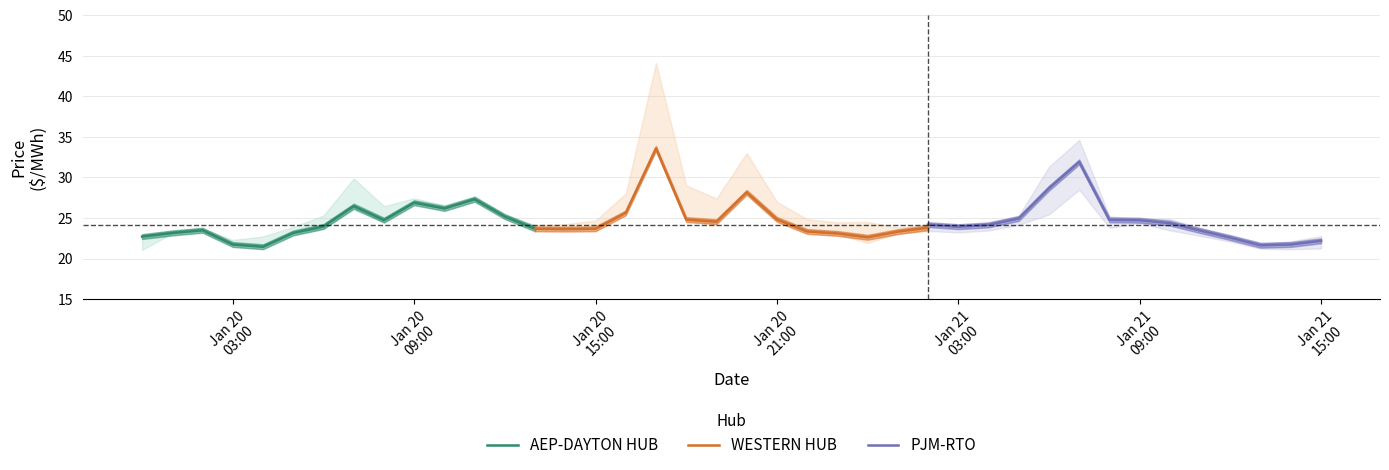

What is the minimum value for WESTERN HUB?

22.6